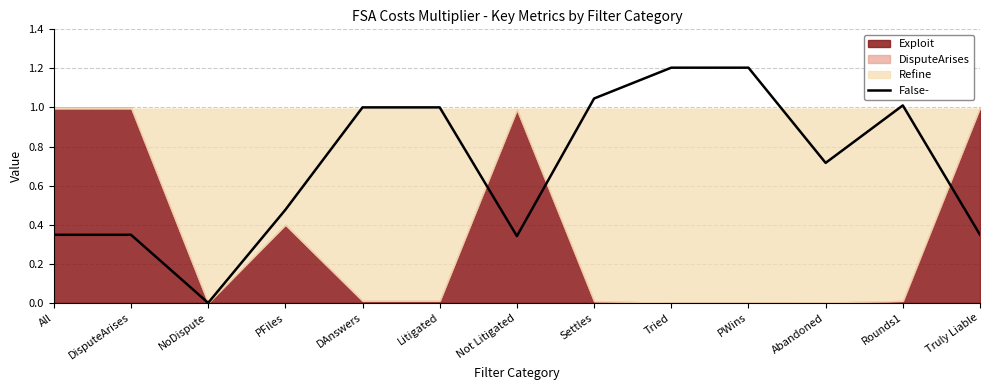

The chart shows a value of 1.7 at PWins. True or false?

False